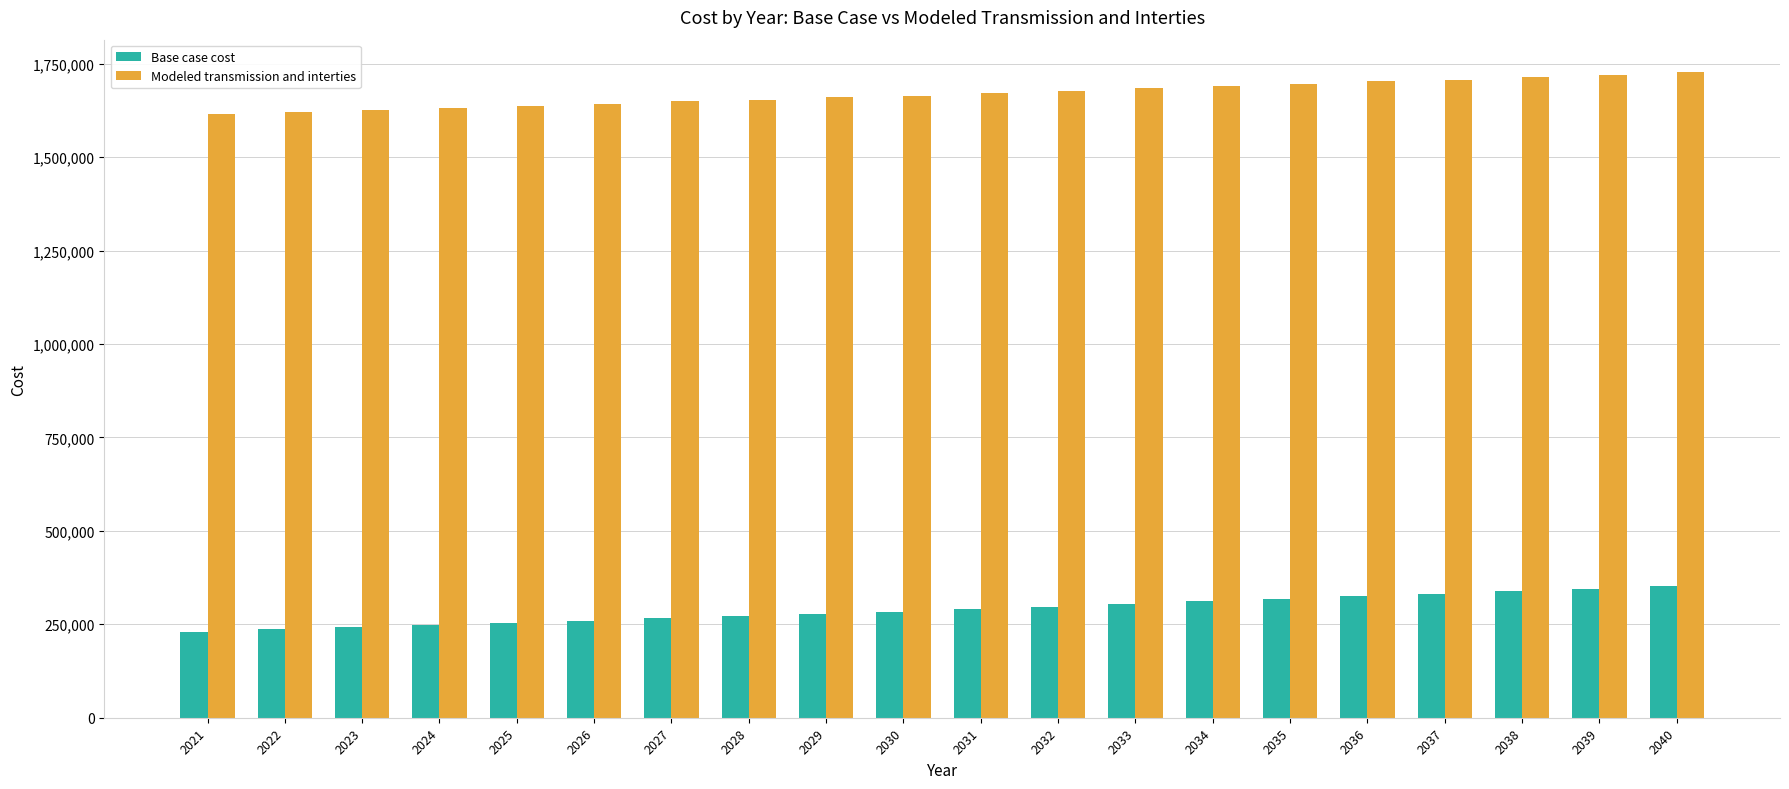

What is the lowest value of the Modeled transmission and interties series?

1614673.6